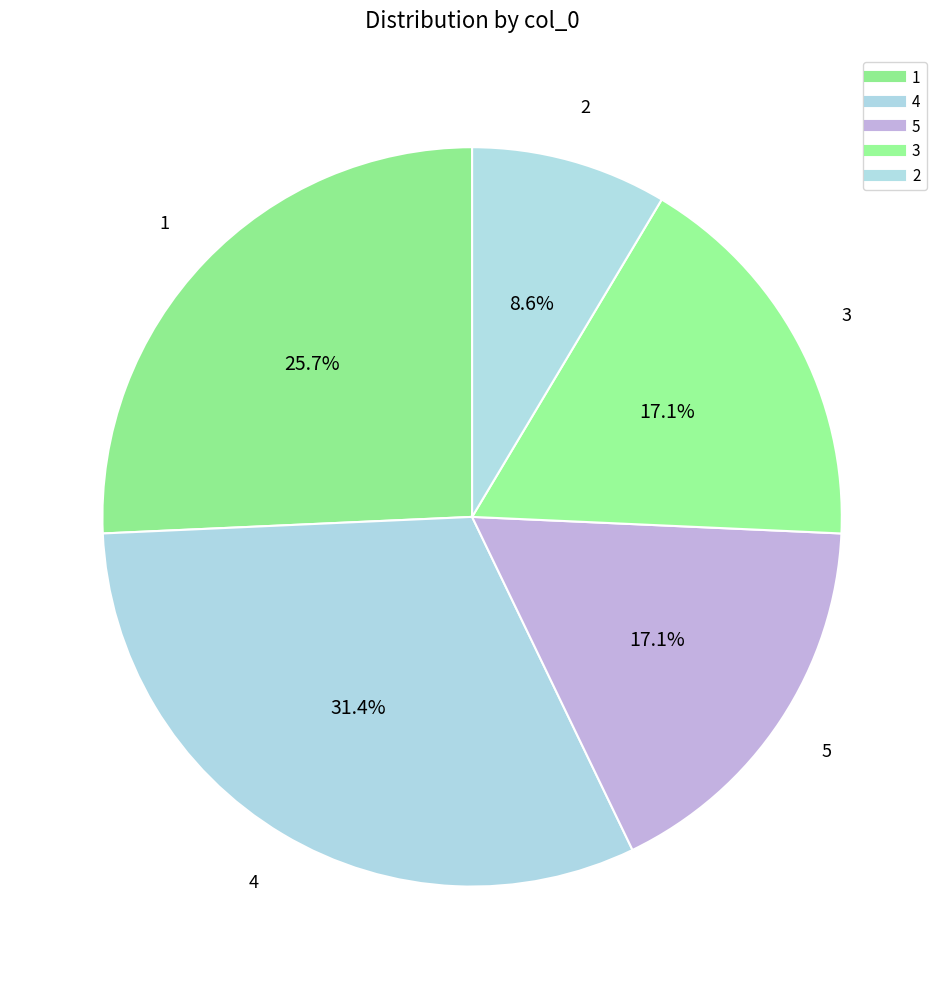

How many segments does this pie chart have?

5